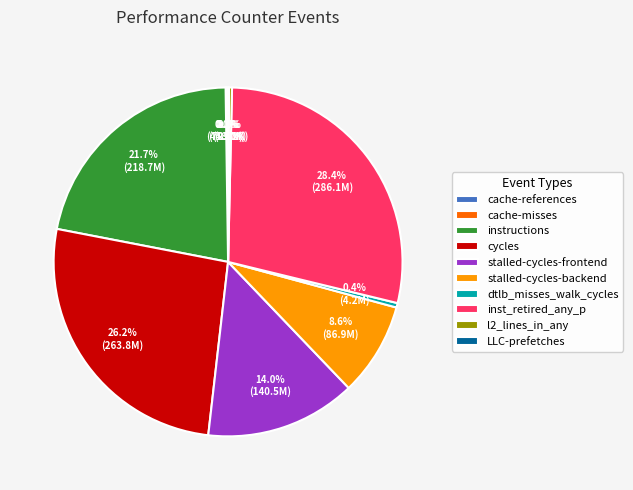

To the nearest percent, what is the average slice percentage?

10%